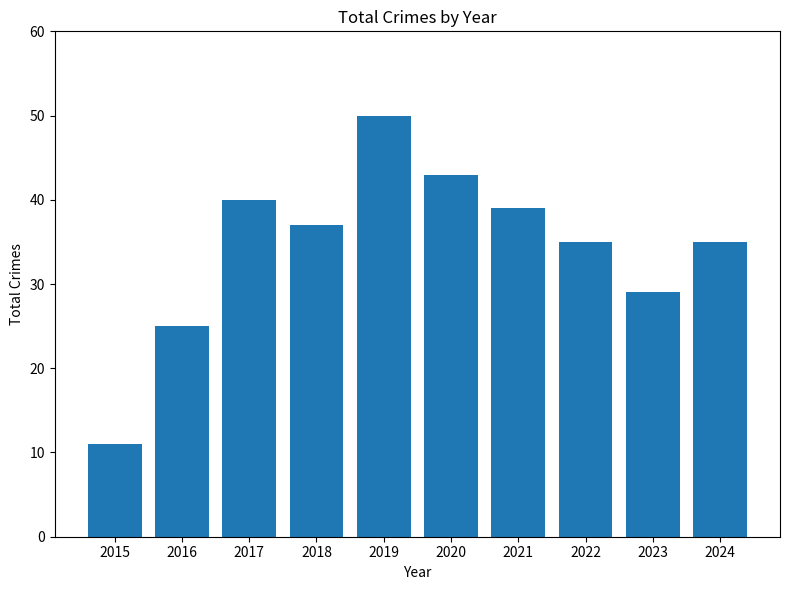

How many distinct data groups are displayed?

1